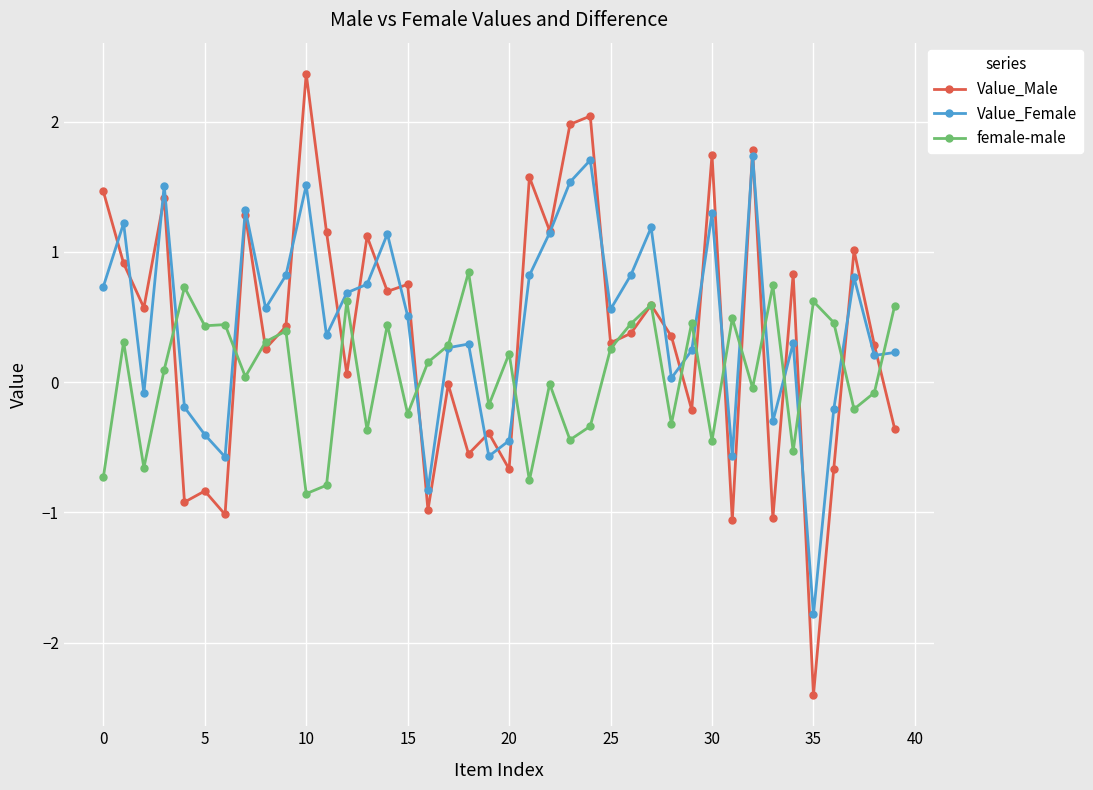

Which series has the widest spread of values?

Value_Male